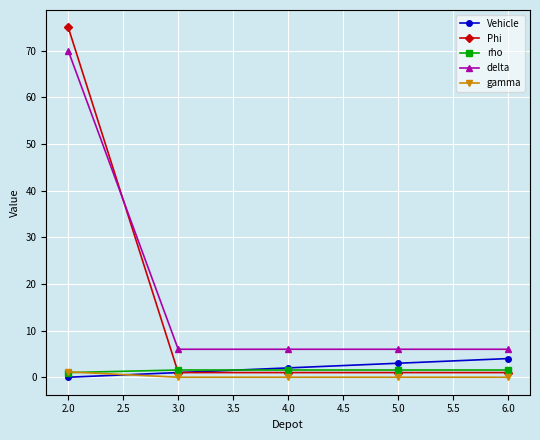

What is the maximum value shown in the chart?

75.0